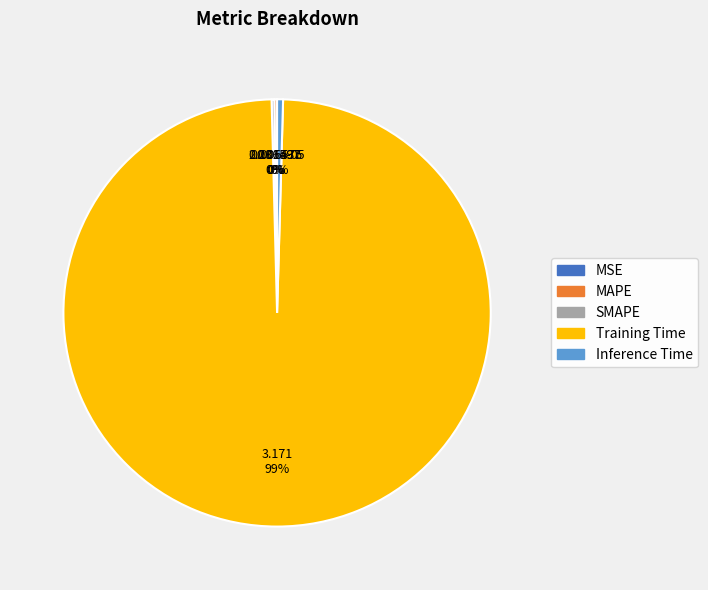

To the nearest percent, what is the average slice percentage?

20%